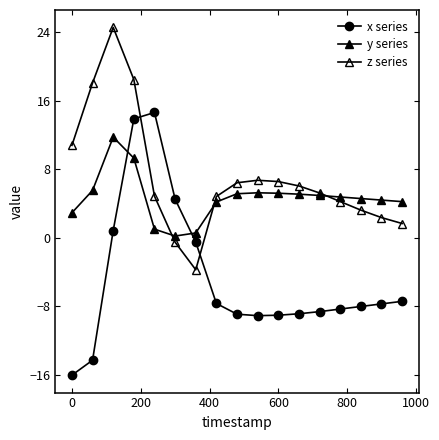

Does the chart have visible grid lines?

No